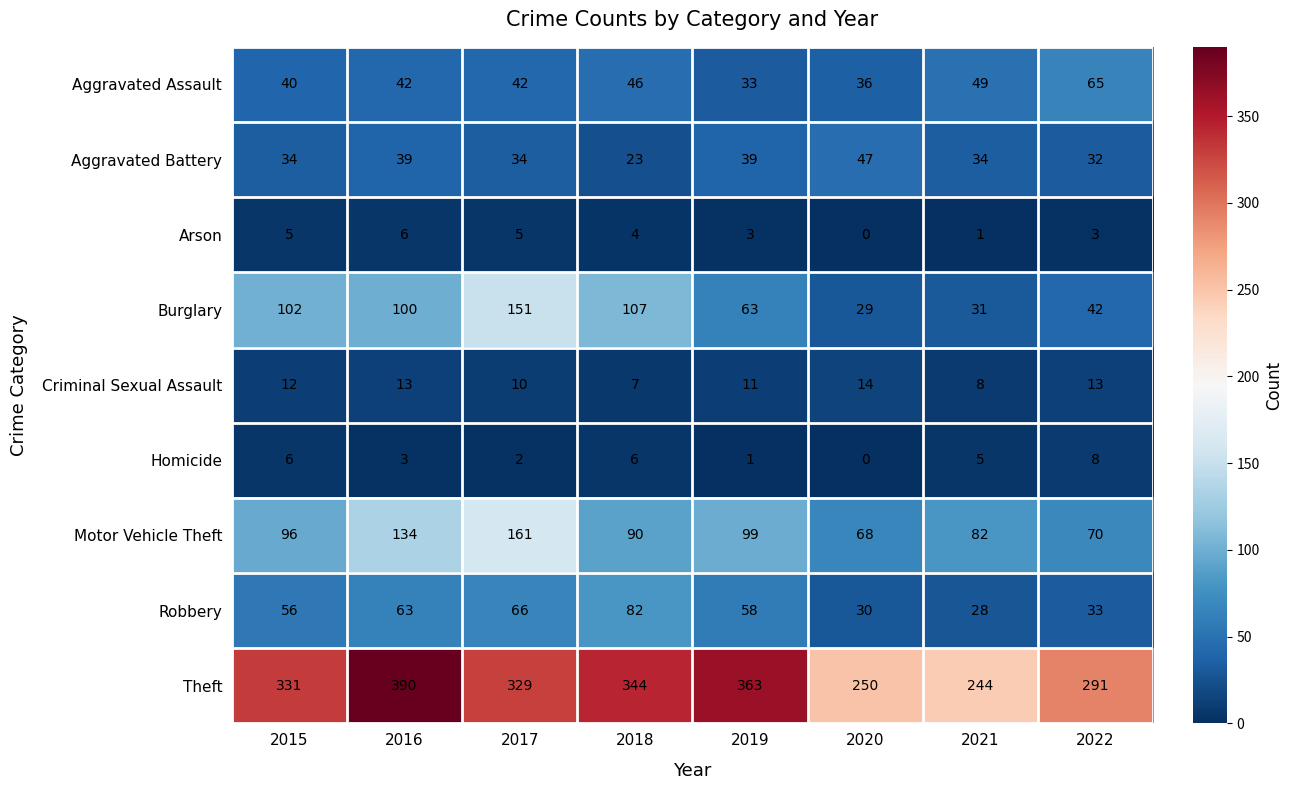

The value of Theft at 2015 is 116. True or false?

False